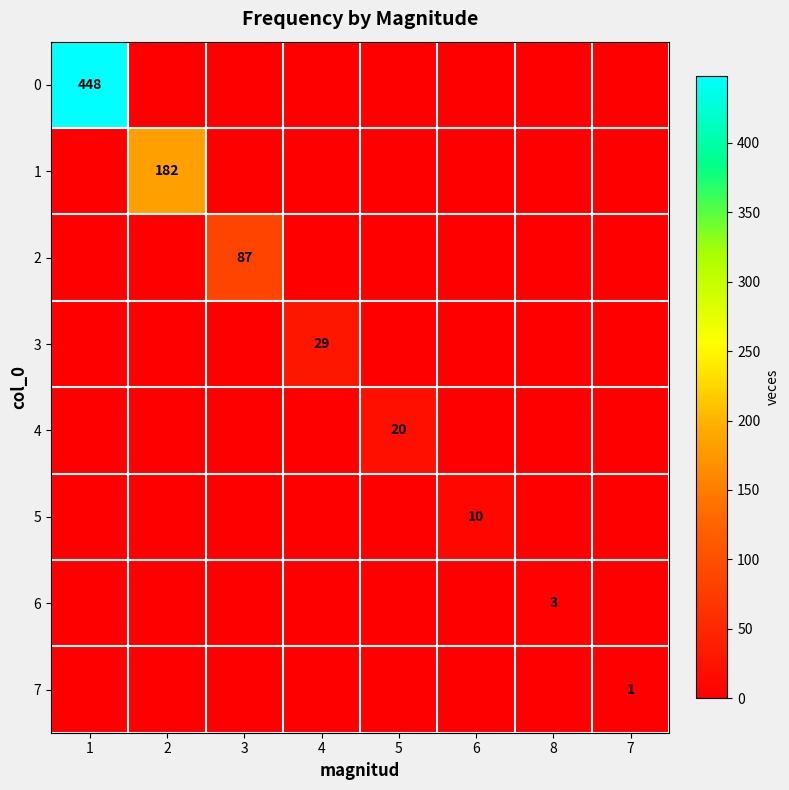

The value of 4 at 5 is 13. True or false?

False